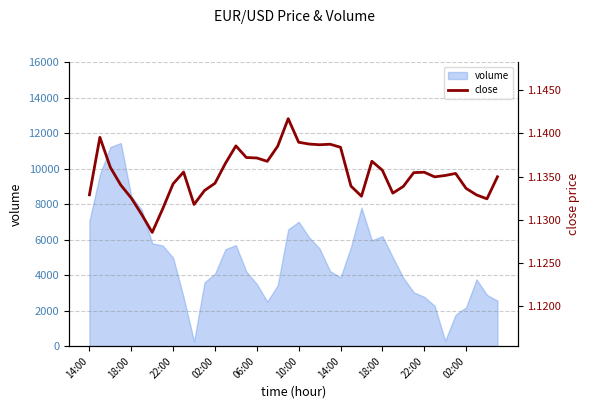

Does the chart have visible grid lines?

Yes